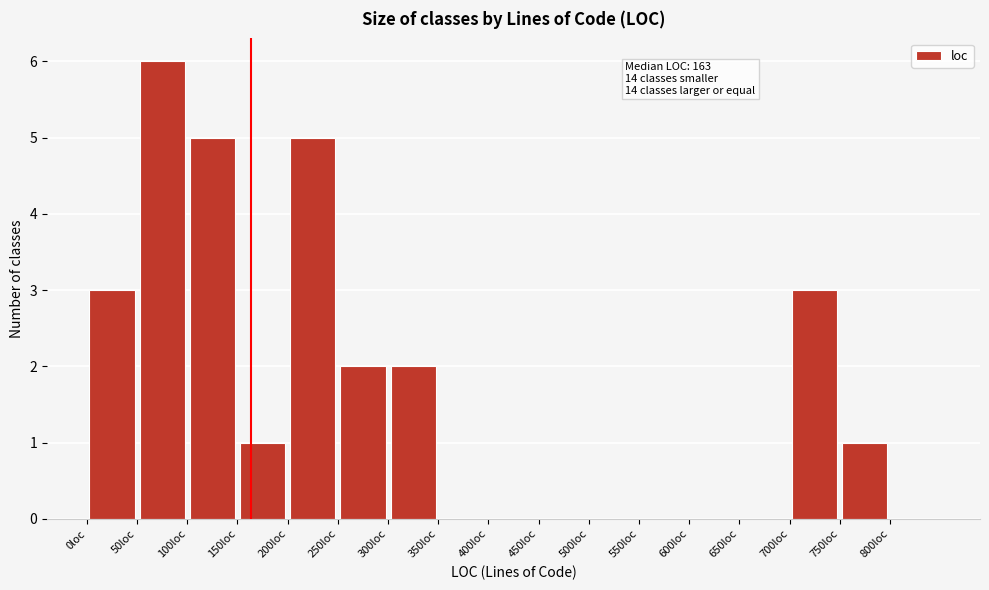

Which range on the x-axis has the tallest bar?

50 to 100